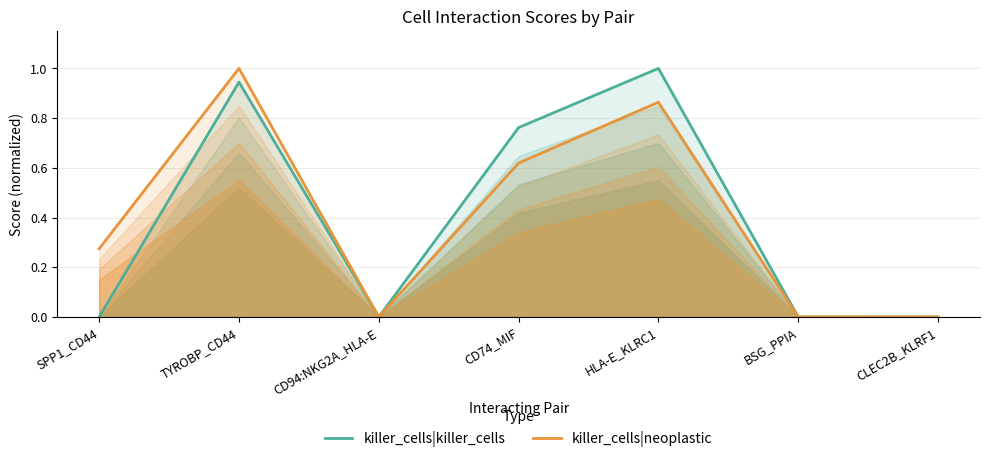

Reading left to right, extract all data points from this chart.

killer_cells|killer_cells: SPP1_CD44=0.0	TYROBP_CD44=0.9	CD94:NKG2A_HLA-E=0.0	CD74_MIF=0.8	HLA-E_KLRC1=1.0	BSG_PPIA=0.0	CLEC2B_KLRF1=0.0
killer_cells|neoplastic: SPP1_CD44=0.3	TYROBP_CD44=1.0	CD94:NKG2A_HLA-E=0.0	CD74_MIF=0.6	HLA-E_KLRC1=0.9	BSG_PPIA=0.0	CLEC2B_KLRF1=0.0